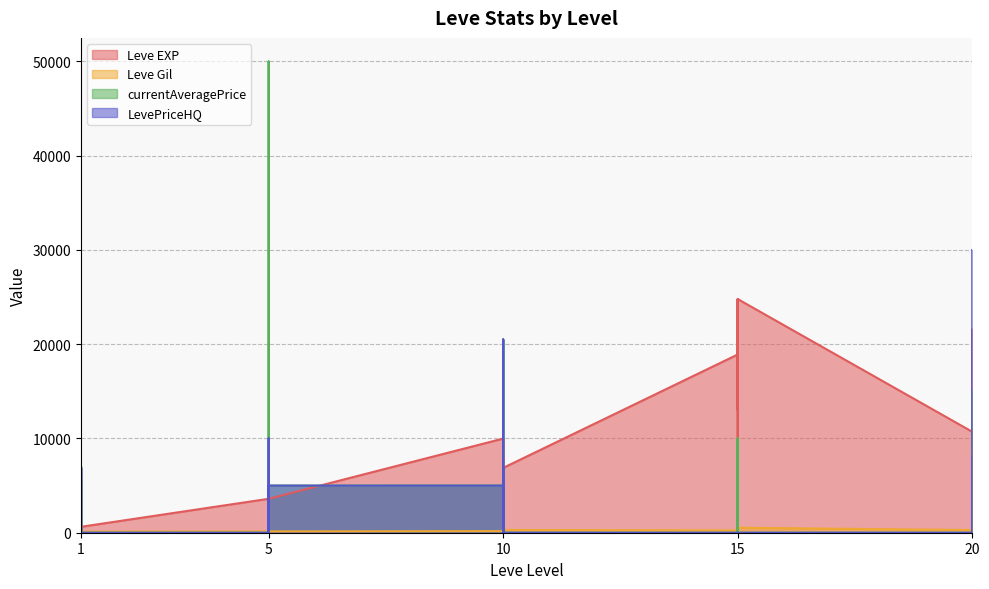

What is the difference between the Leve EXP values at 5 and 10?

6390.0